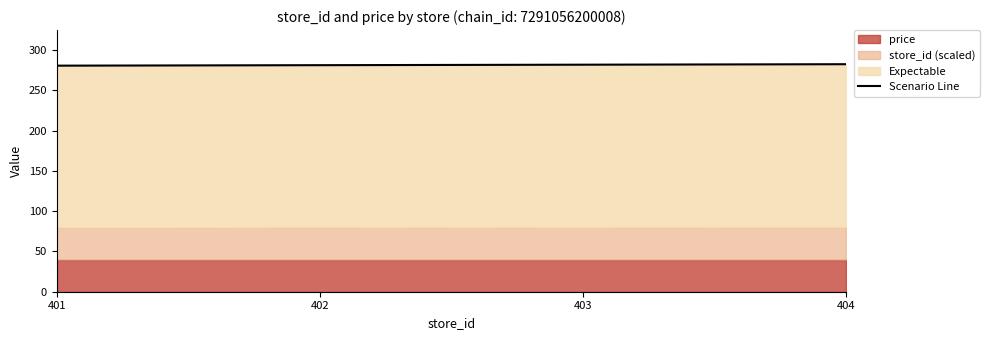

How many lines are shown in the chart?

1